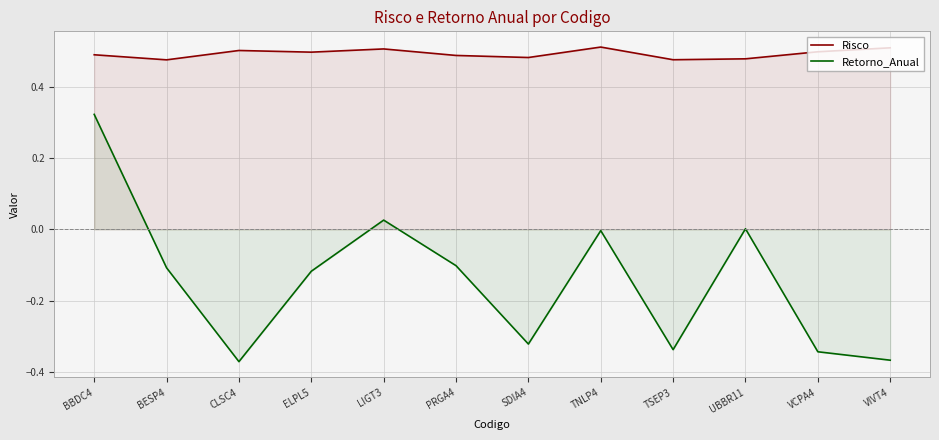

Which category has the highest value in the Risco series?

TNLP4